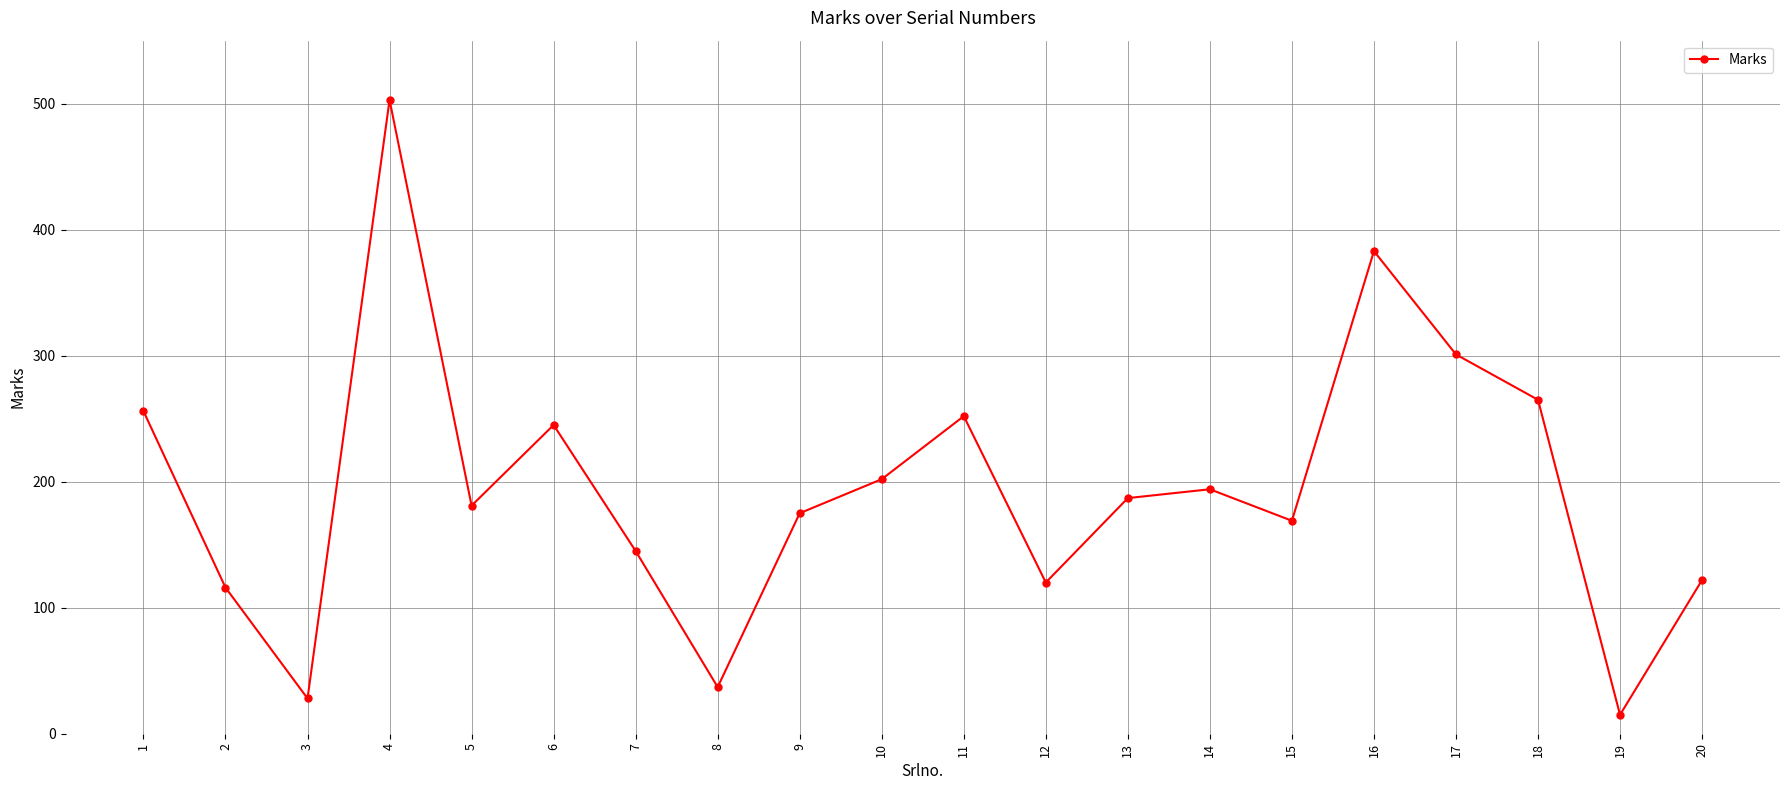

What is the approximate value at 1, to the nearest 5?

255